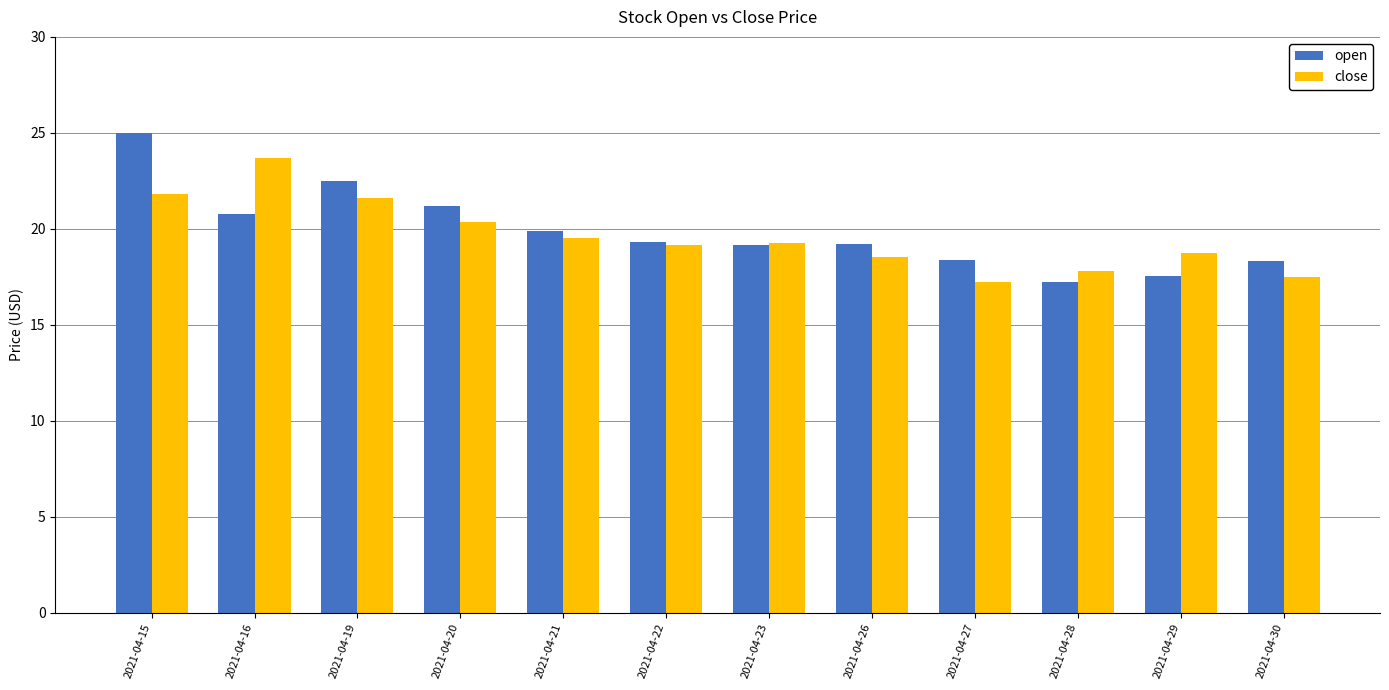

Is the value of open at 2021-04-19 greater than the value of close at 2021-04-21?

Yes